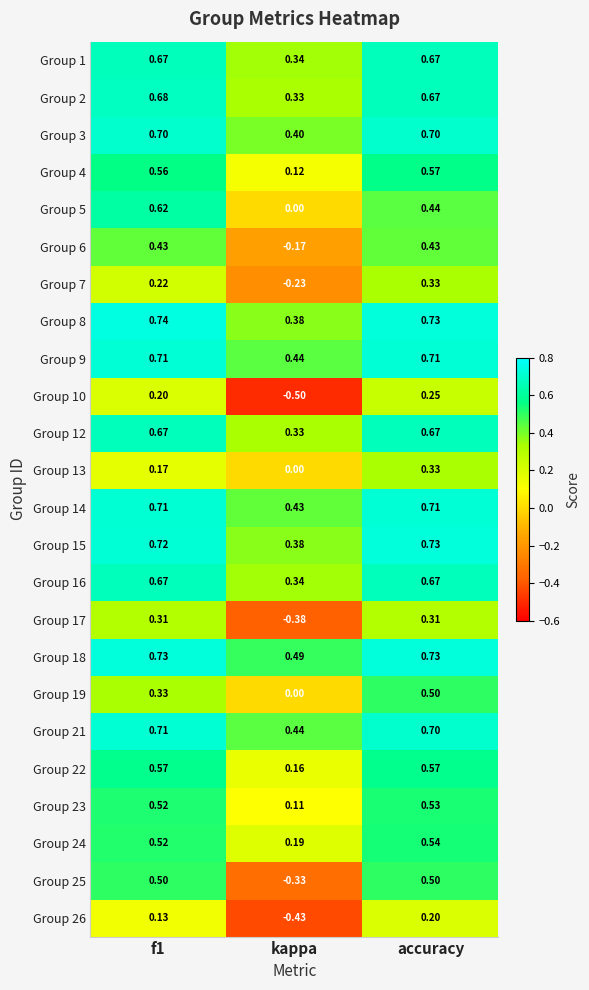

At which label does Group 2 reach its minimum?

kappa